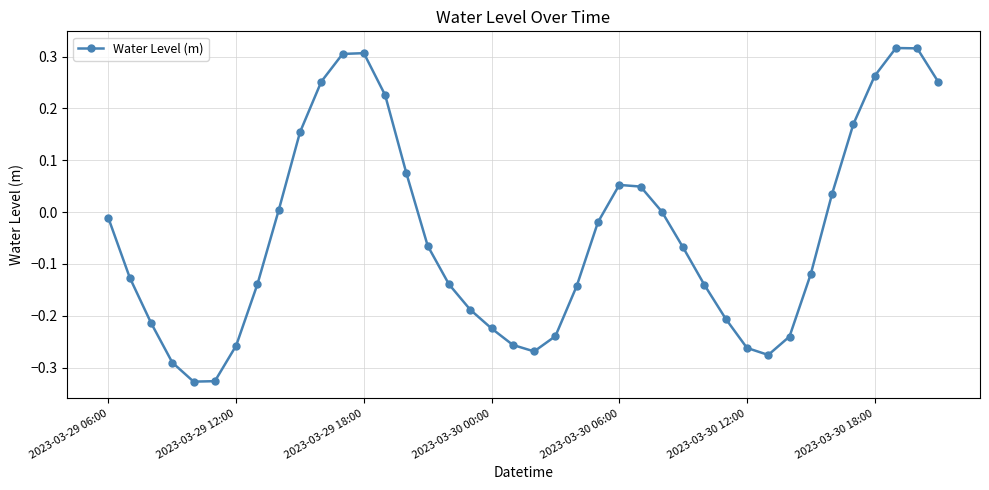

True or false: the data has more than 1 interior local peaks.

True